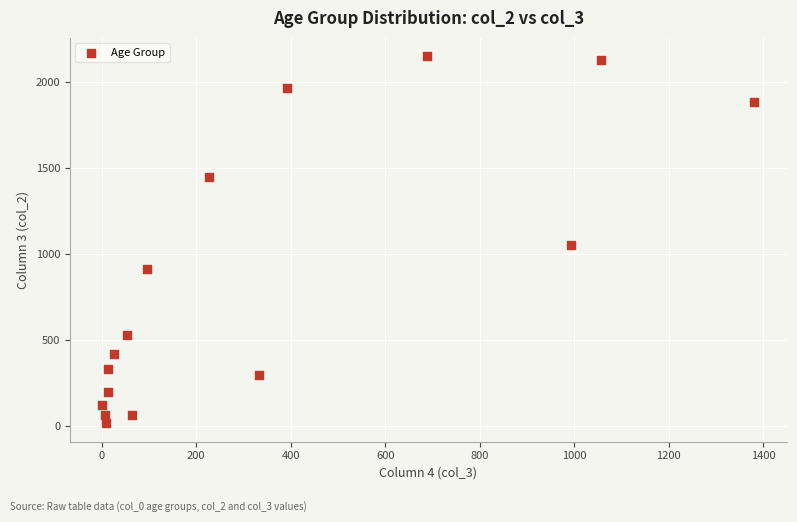

What Y value in the scatter plot is closest to 1083?

1053